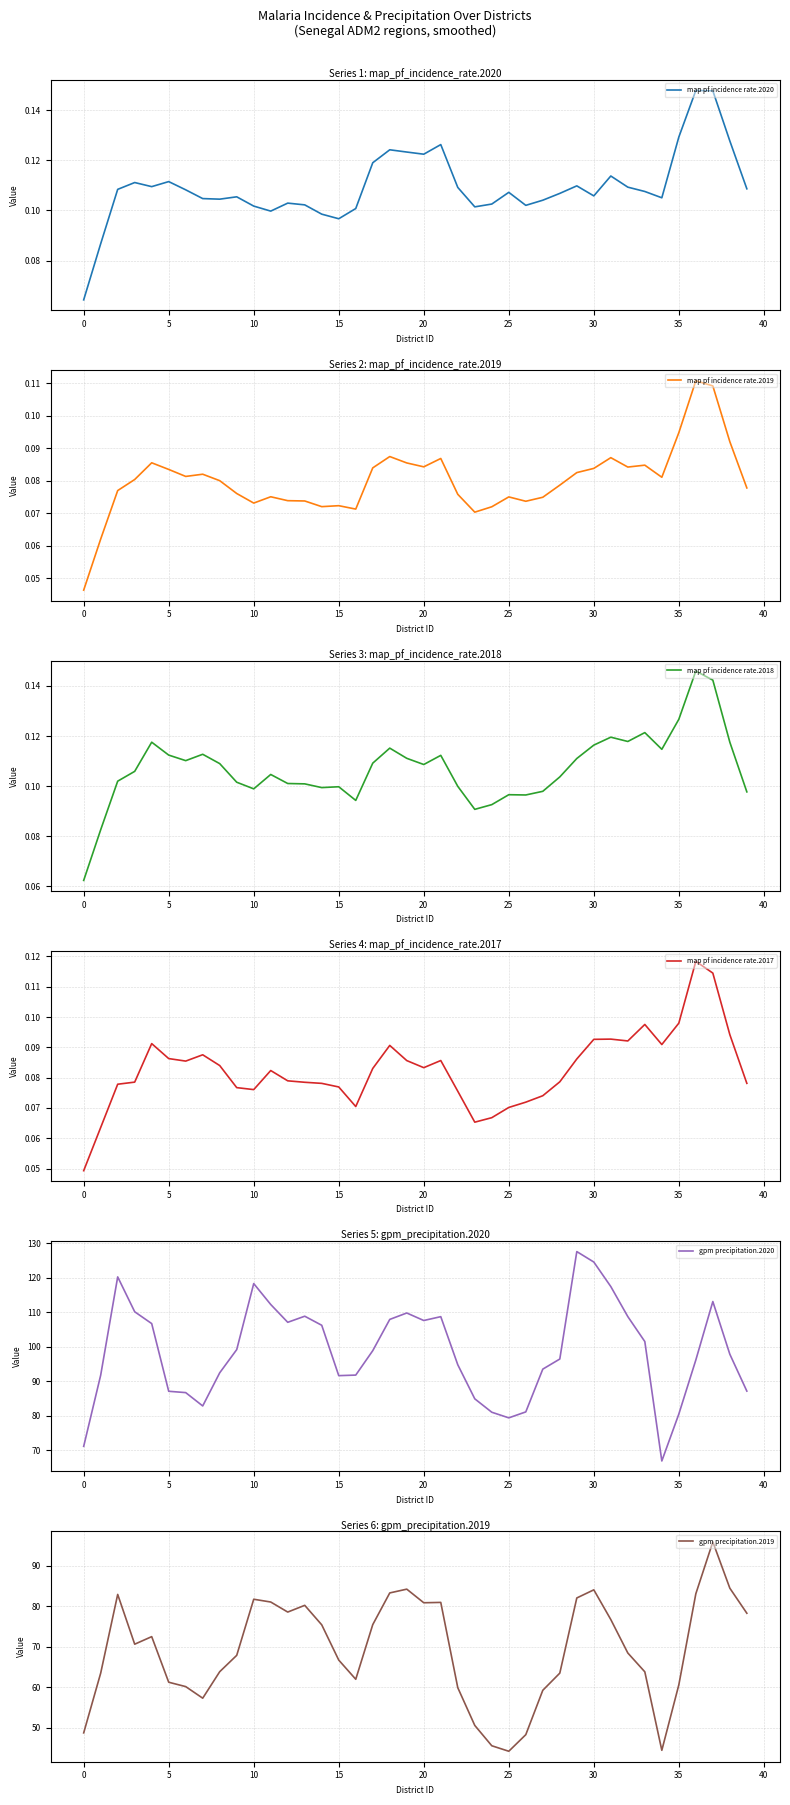

What is the approximate value of gpm precipitation.2019 at 25?

44.2